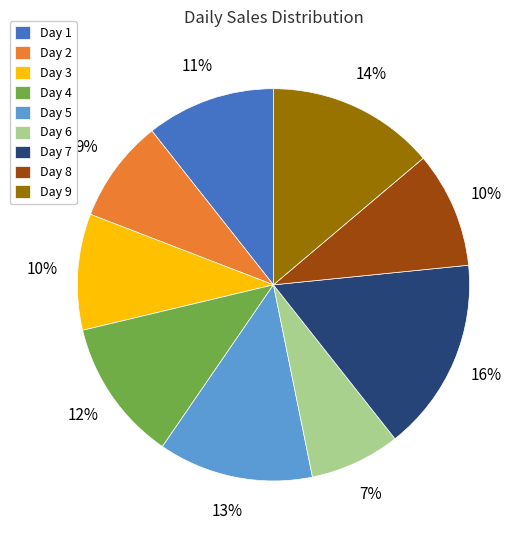

Between Day 3 and Day 6, which is larger?

Day 3